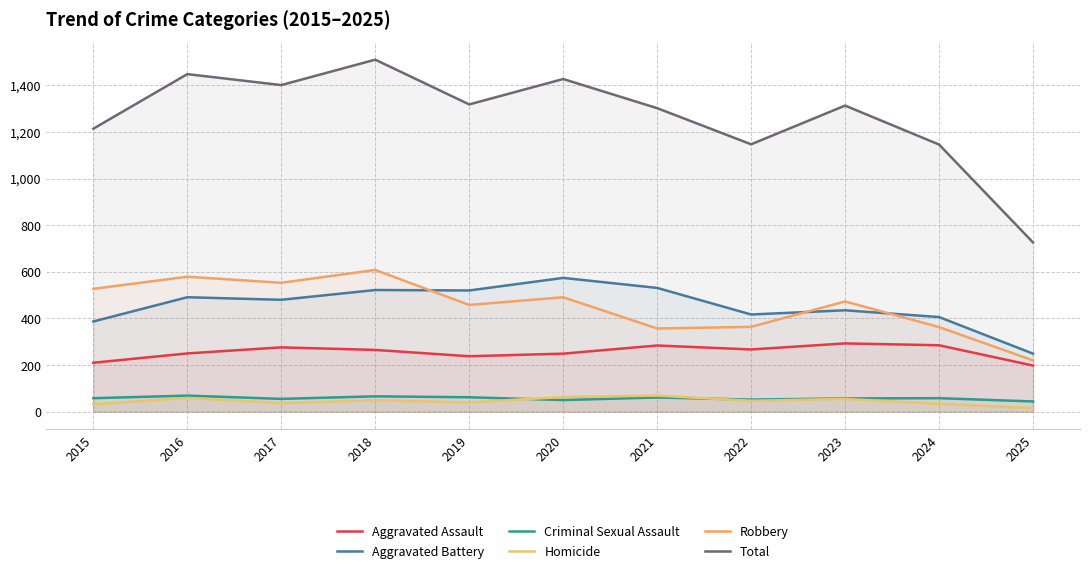

Which has a higher value, 2021 or 2017?

2021